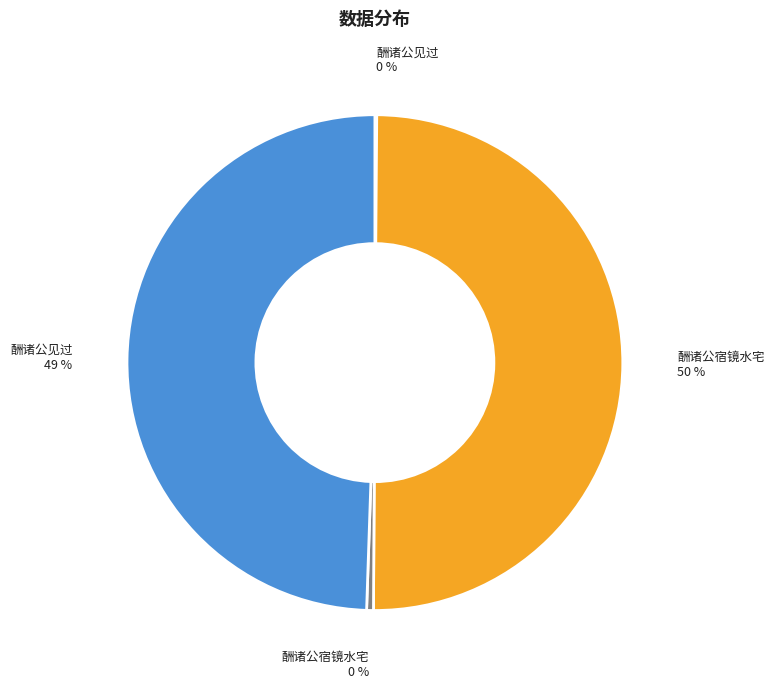

To the nearest percent, what is the average slice percentage?

25%